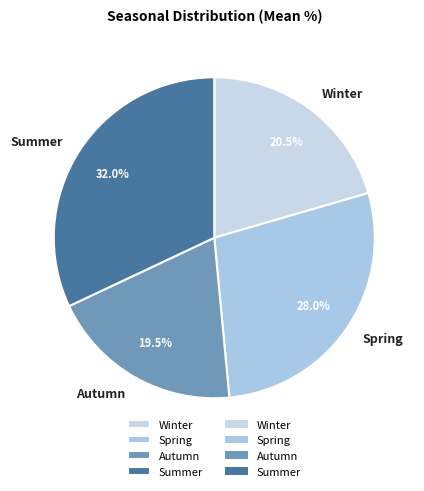

The Spring slice represents 28% of the pie. True or false?

True